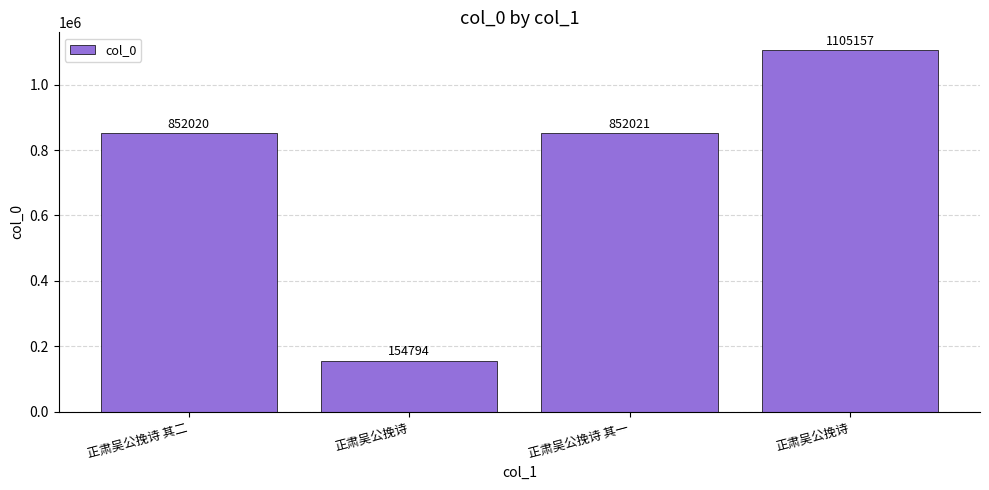

Are the bars horizontal?

No